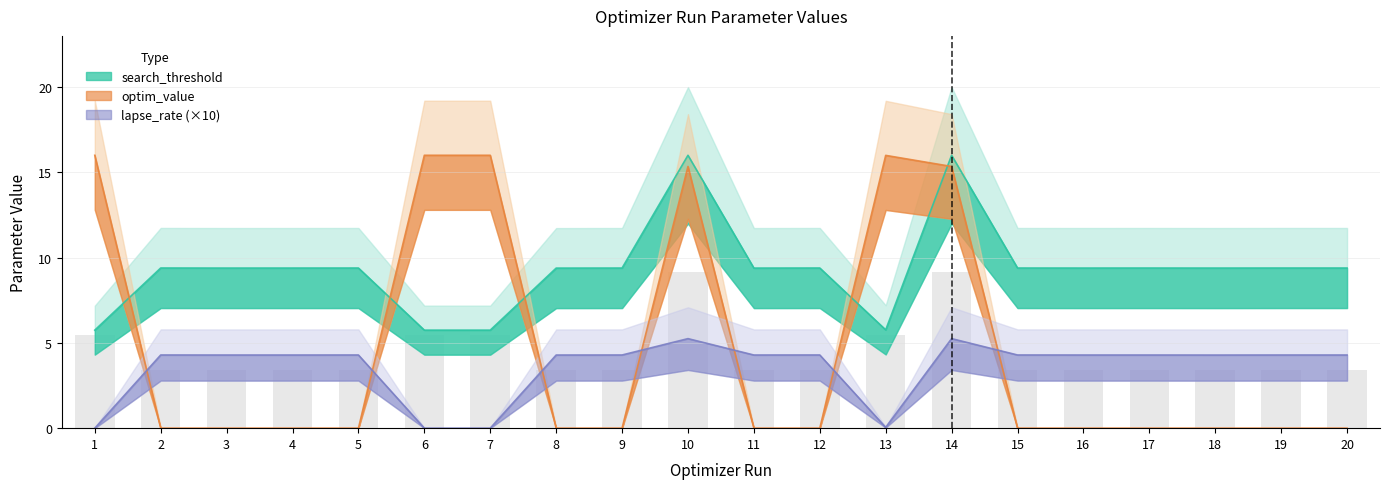

What are all the series names shown in the legend?

search_threshold, lapse_rate, optim_value